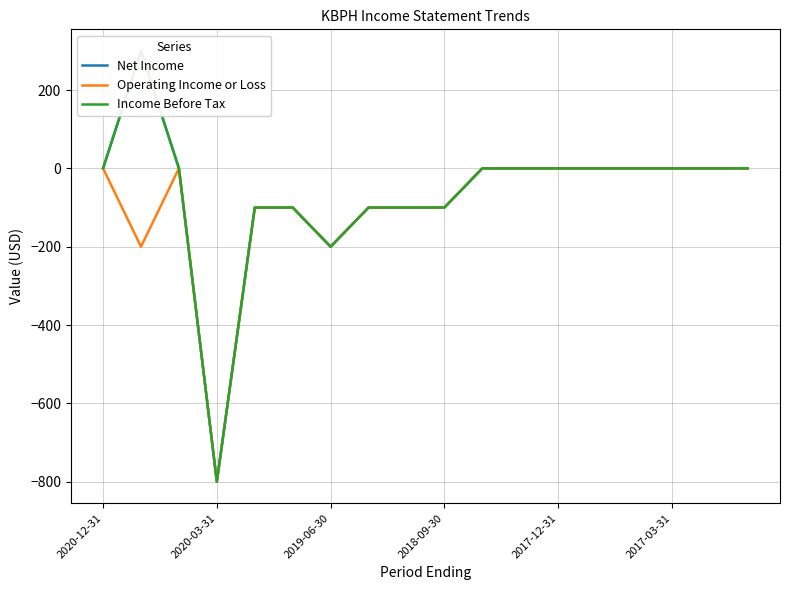

True or false: Income Before Tax has a value of -683 at 14.

False